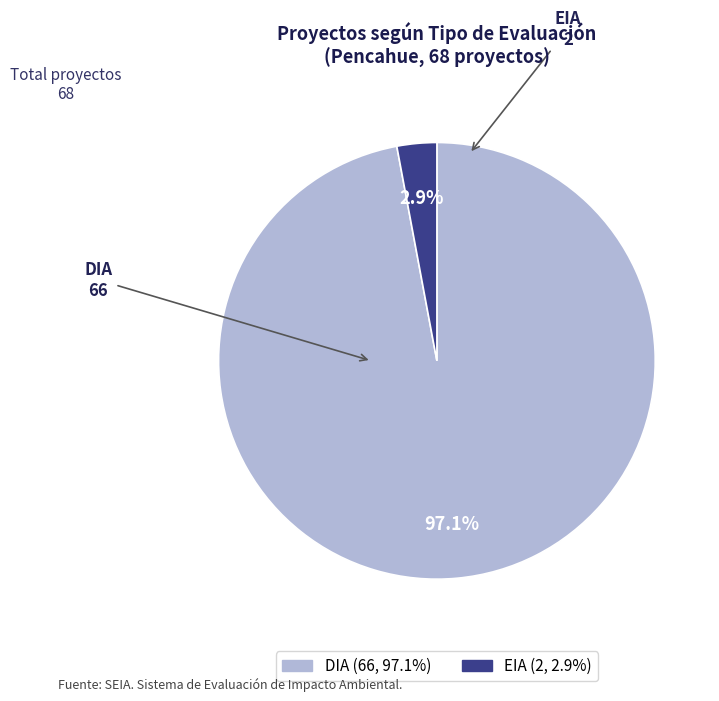

To the nearest percent, what is the difference between the largest and smallest slice percentages?

94%